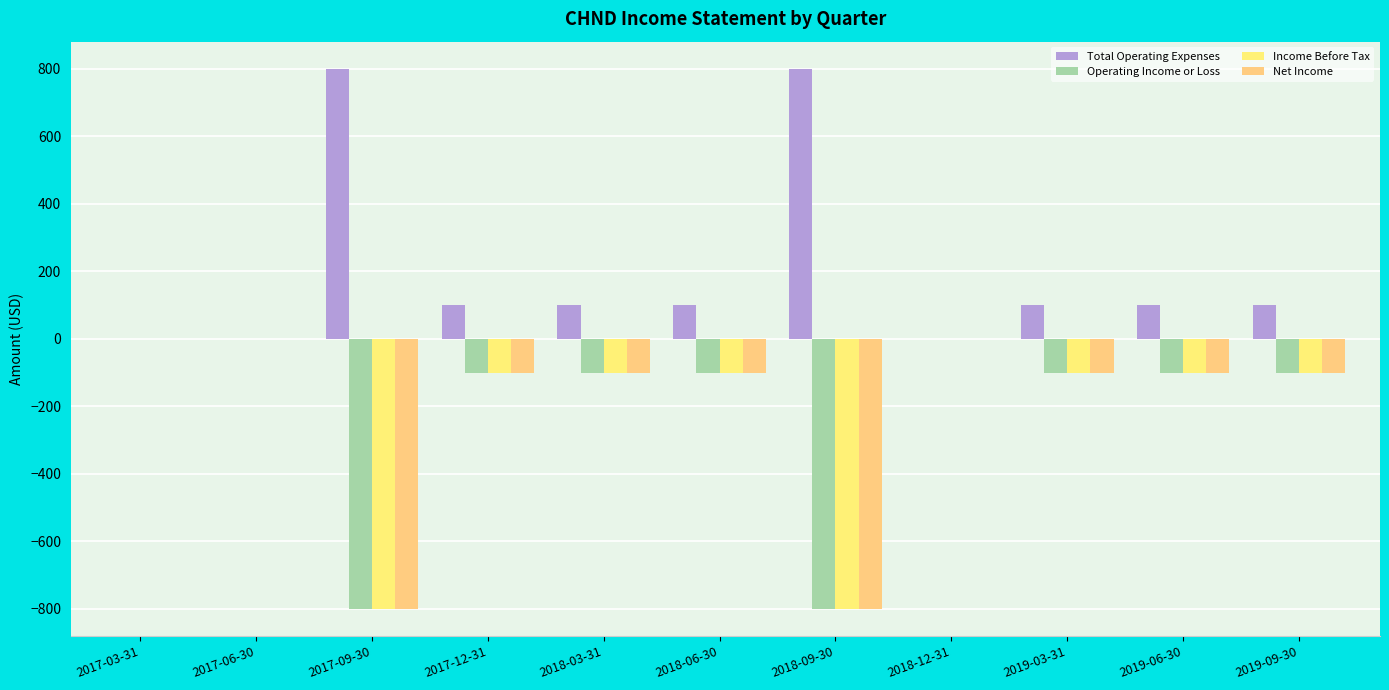

Reading left to right, list all the values displayed in this chart.

Total Operating Expenses: 2017-03-31=0	2017-06-30=0	2017-09-30=800	2017-12-31=100	2018-03-31=100	2018-06-30=100	2018-09-30=800	2018-12-31=0	2019-03-31=100	2019-06-30=100	2019-09-30=100
Operating Income or Loss: 2017-03-31=0	2017-06-30=0	2017-09-30=-800	2017-12-31=-100	2018-03-31=-100	2018-06-30=-100	2018-09-30=-800	2018-12-31=0	2019-03-31=-100	2019-06-30=-100	2019-09-30=-100
Income Before Tax: 2017-03-31=0	2017-06-30=0	2017-09-30=-800	2017-12-31=-100	2018-03-31=-100	2018-06-30=-100	2018-09-30=-800	2018-12-31=0	2019-03-31=-100	2019-06-30=-100	2019-09-30=-100
Net Income: 2017-03-31=0	2017-06-30=0	2017-09-30=-800	2017-12-31=-100	2018-03-31=-100	2018-06-30=-100	2018-09-30=-800	2018-12-31=0	2019-03-31=-100	2019-06-30=-100	2019-09-30=-100